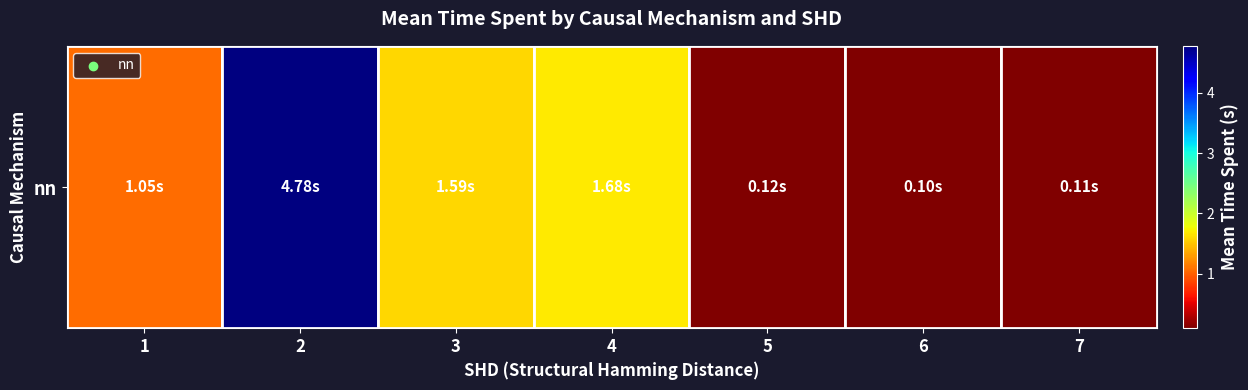

What is the difference between the second highest and second lowest values?

1.6